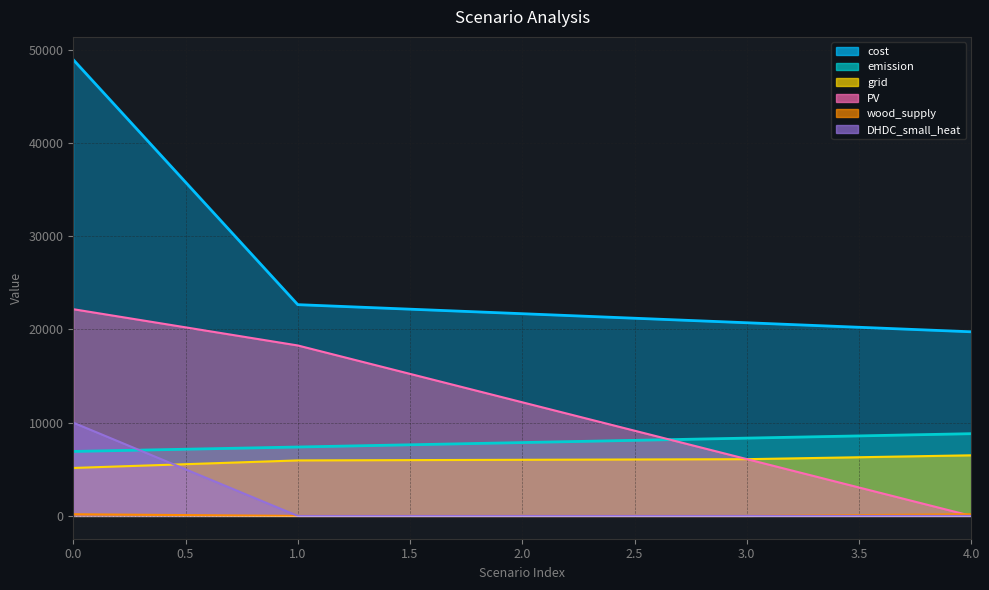

How many data points in grid are above 6018?

3